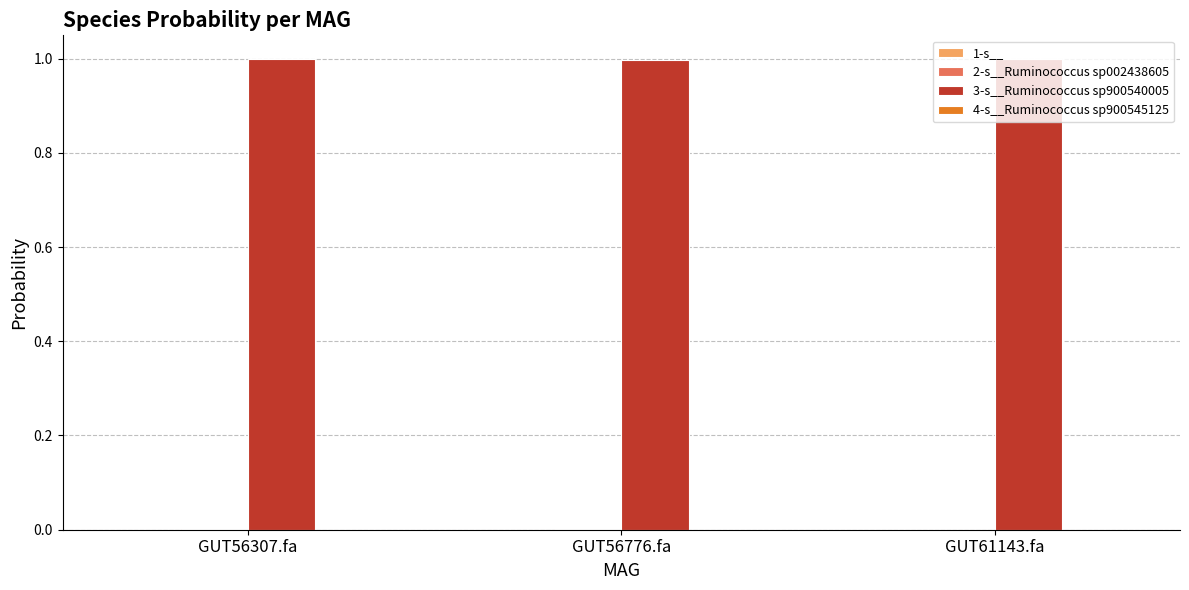

Which series has the largest total across all categories?

3-s__Ruminococcus sp900540005